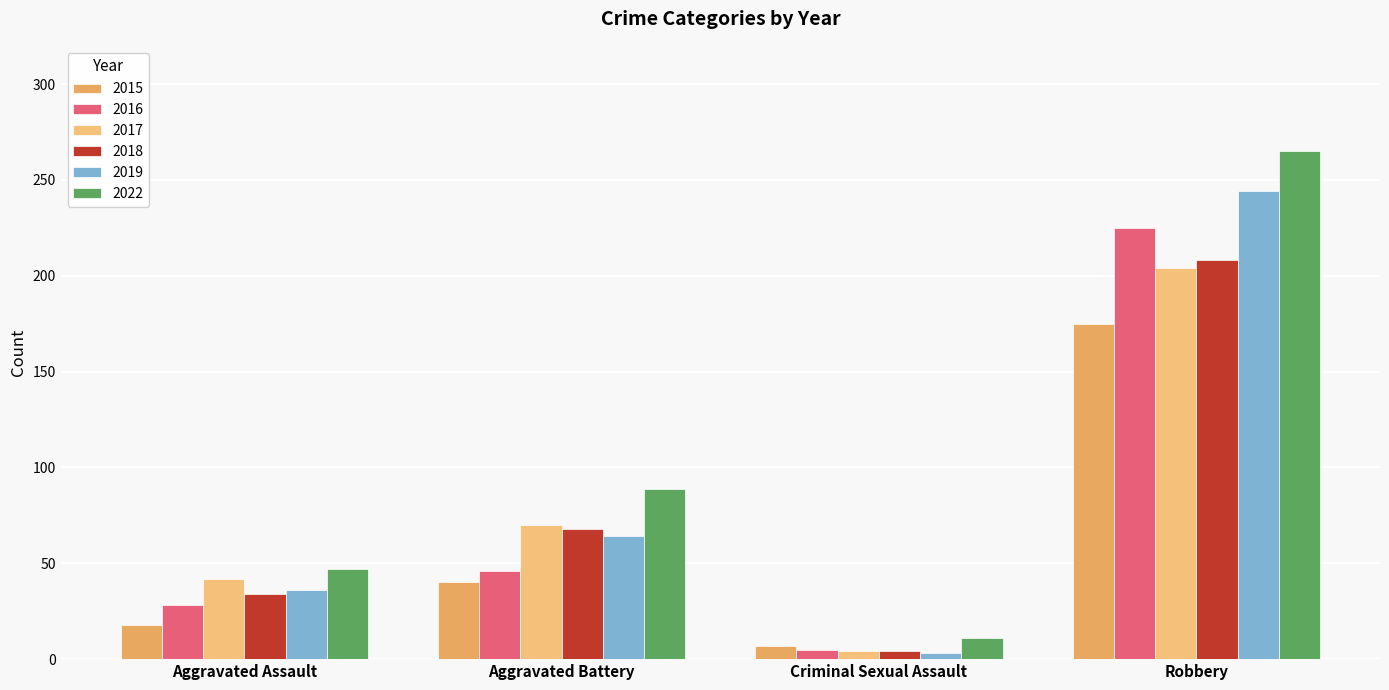

Which category has the highest value in the 2018 series?

Robbery